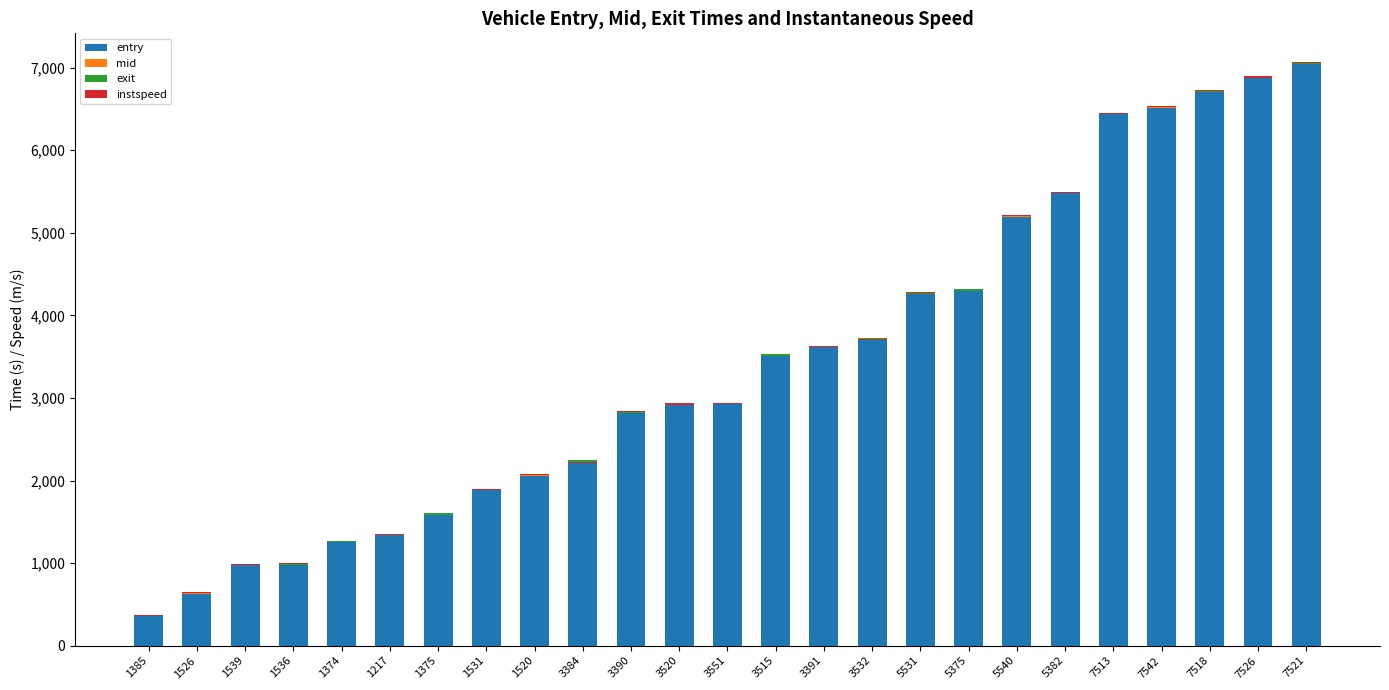

The instspeed series shows 20.8 at 3551. True or false?

False